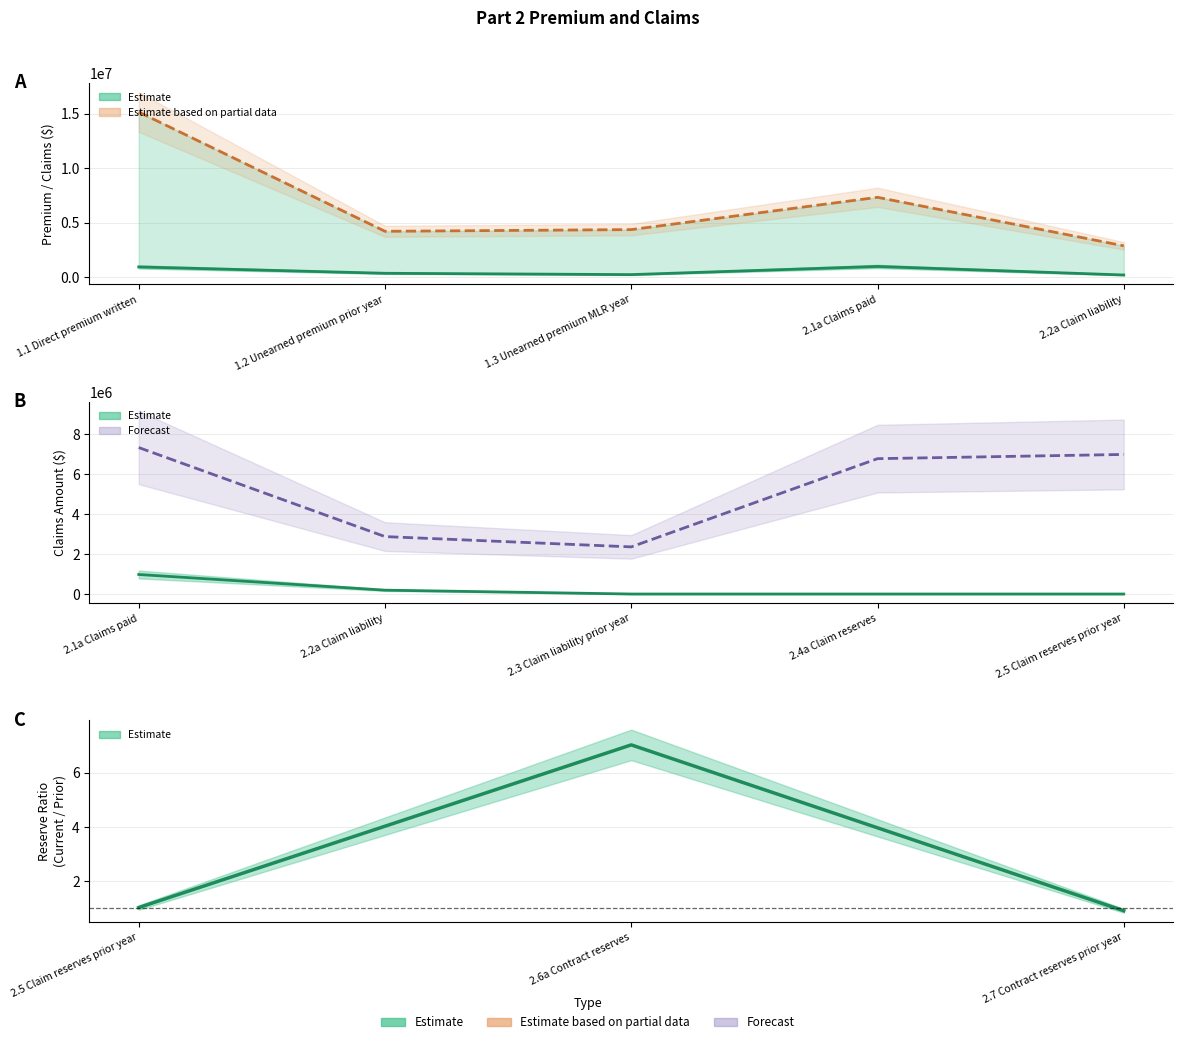

How many data points are less than 350150?

2